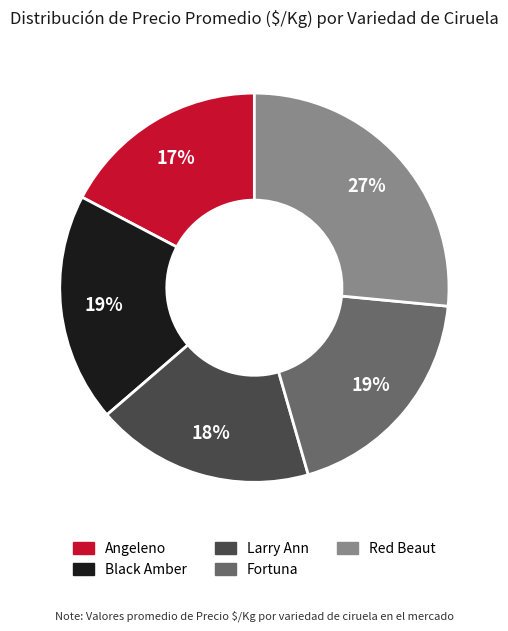

To the nearest percent, what is the combined percentage of Red Beaut and Black Amber?

46%